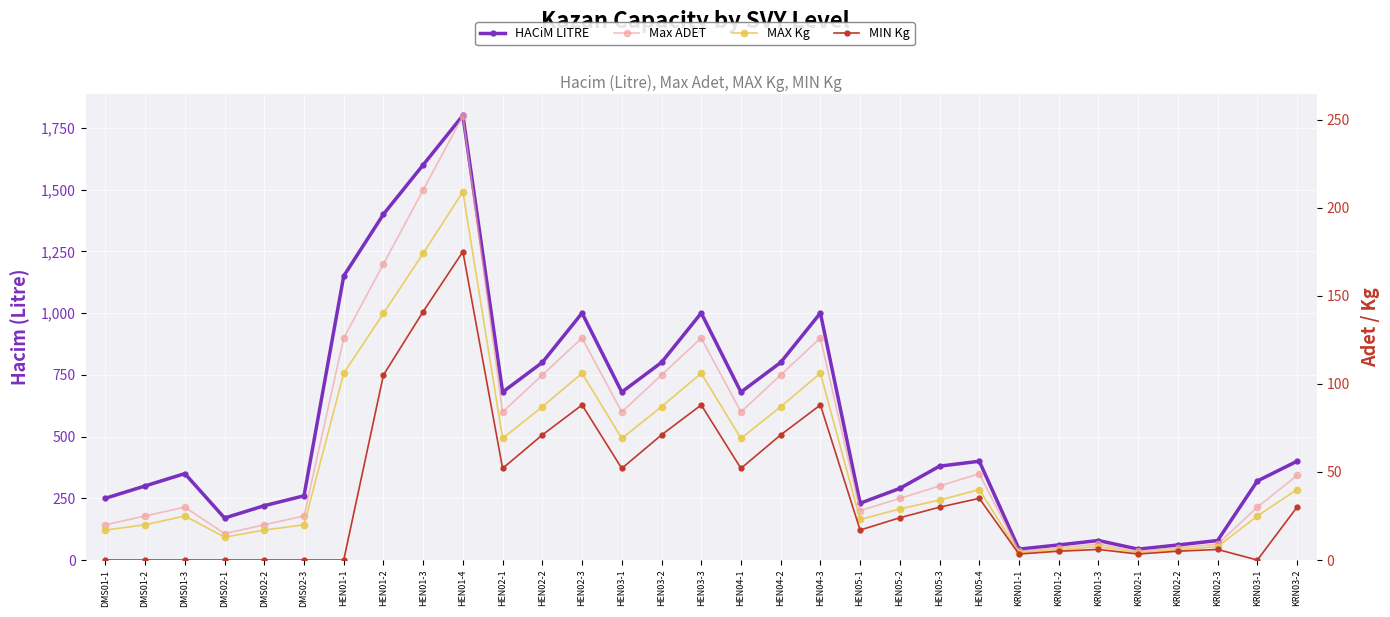

At how many categories does at least one series exceed 608?

13